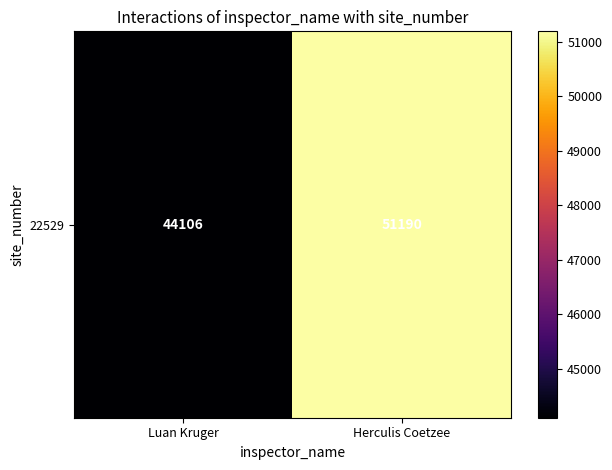

Reading left to right, transcribe all the data shown in this chart.

44106	51190